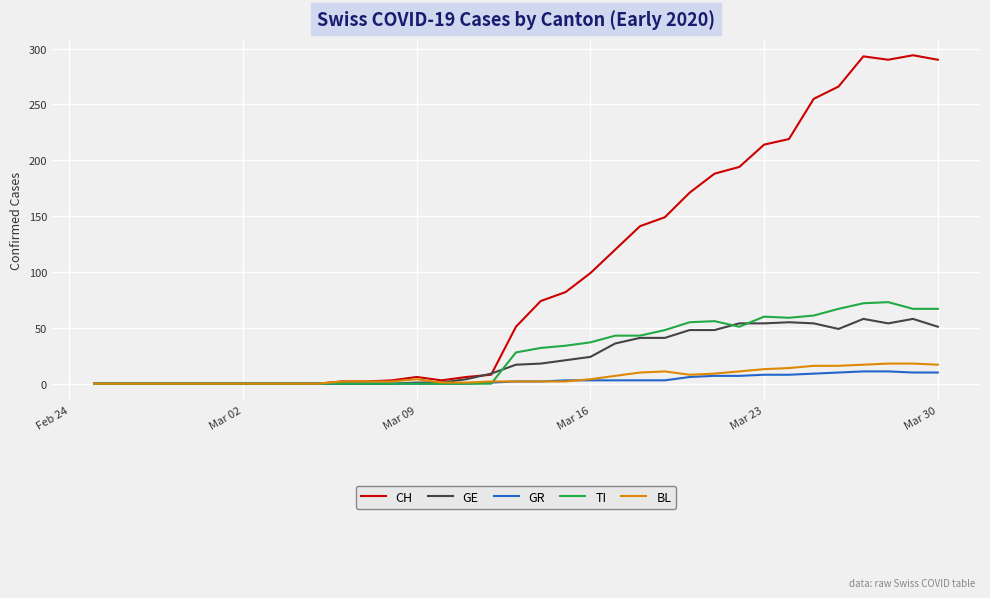

What is the maximum value shown in the chart?

294